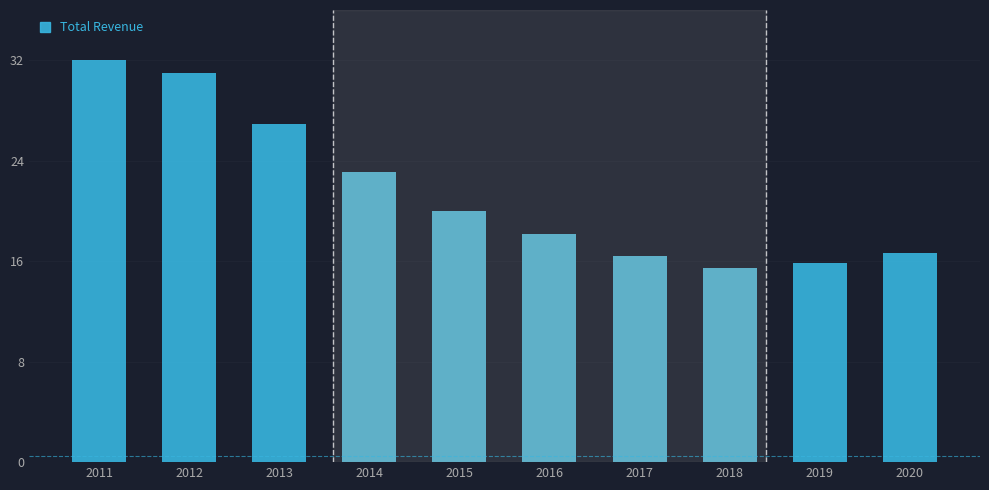

Reading left to right, transcribe all the data shown in this chart.

32.0	31.0	26.9	23.1	20.0	18.2	16.4	15.4	15.8	16.6